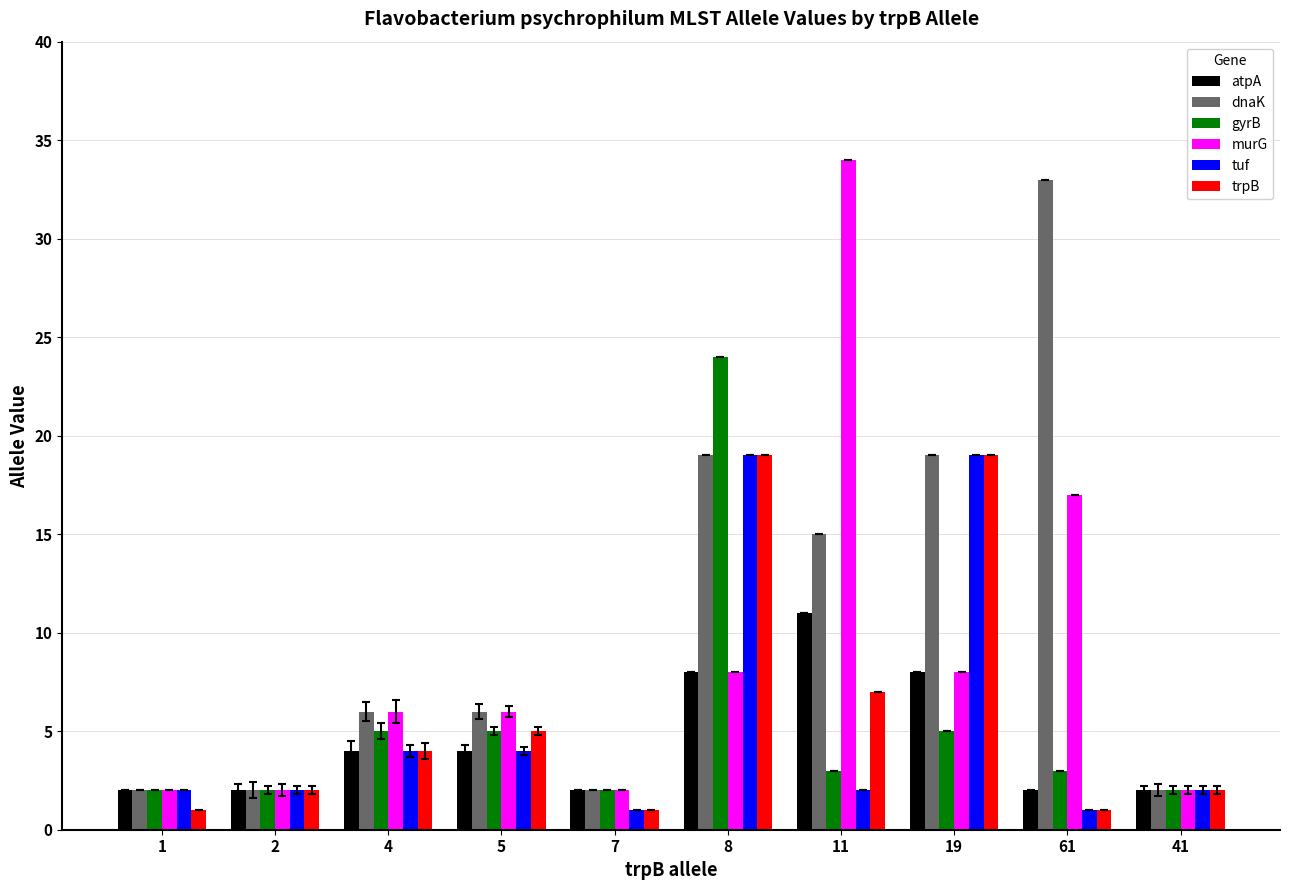

What is the difference between the maximum and minimum values in the murG series?

32